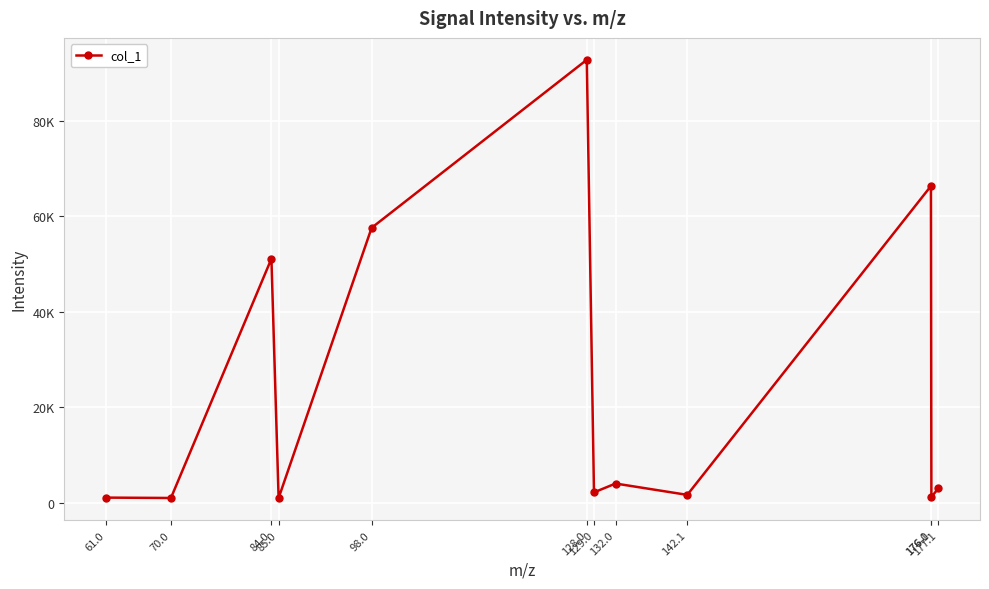

How many points are lower than both their immediate neighbors (excluding endpoints)?

5